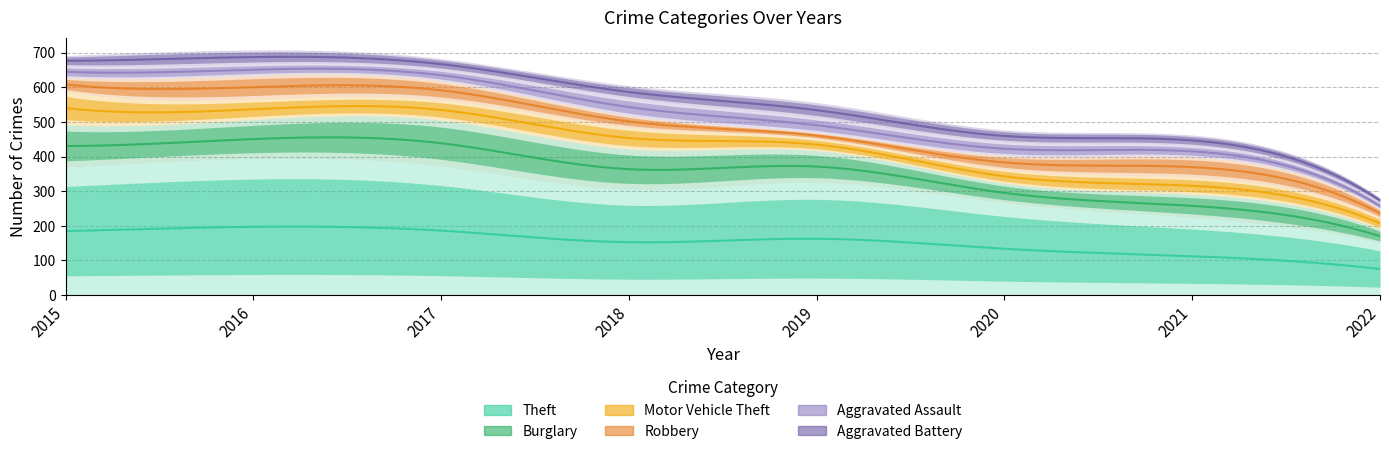

Which series ends up on top after the final intersection of Aggravated Battery and Robbery?

Robbery